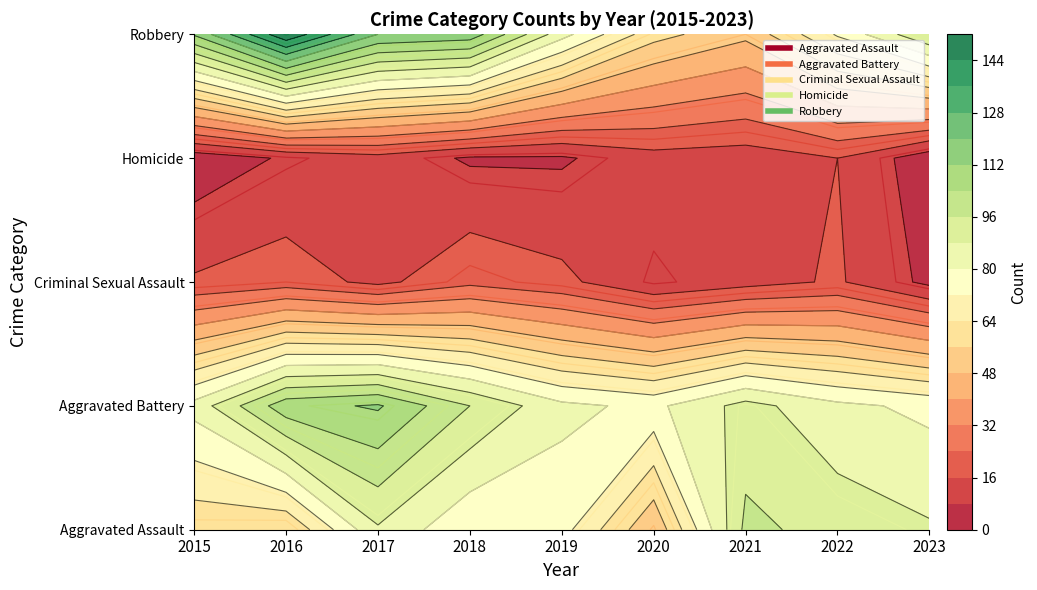

What is the spread (max minus min) of values at 2020?

69